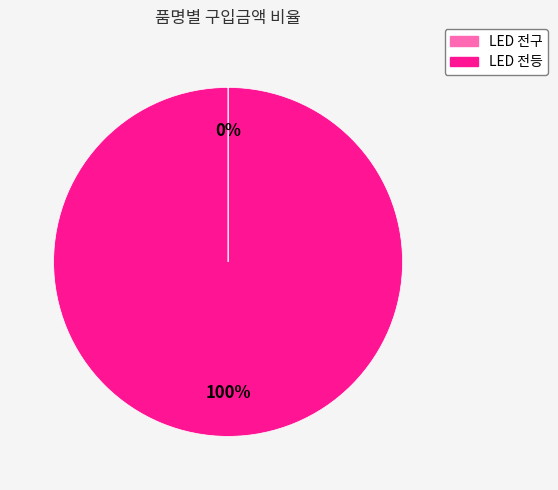

The LED 전등 slice represents 100% of the pie. True or false?

True